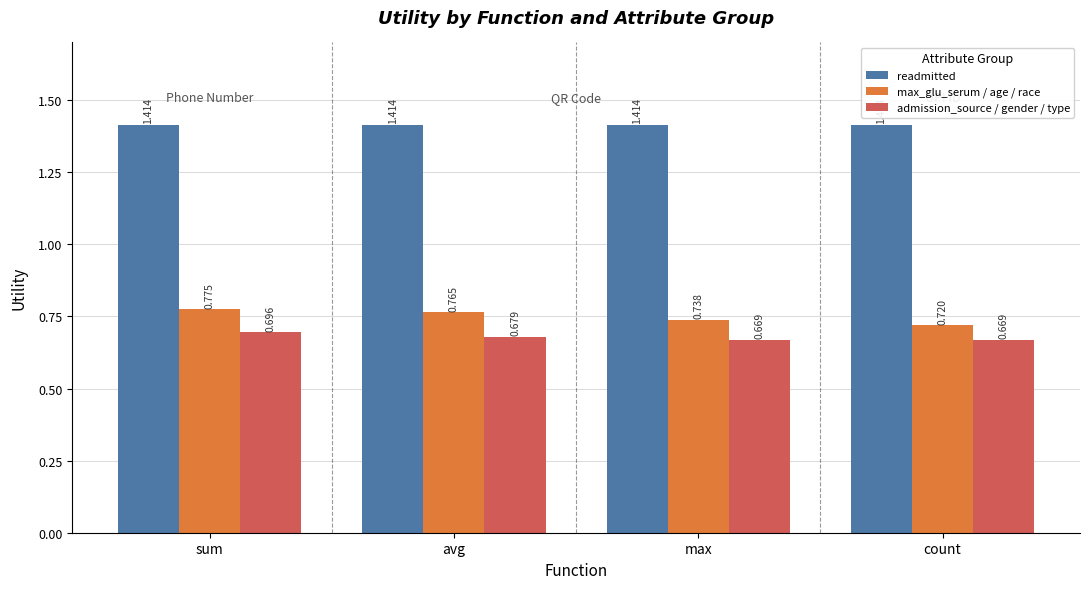

The readmitted series shows 0.5 at avg. True or false?

False